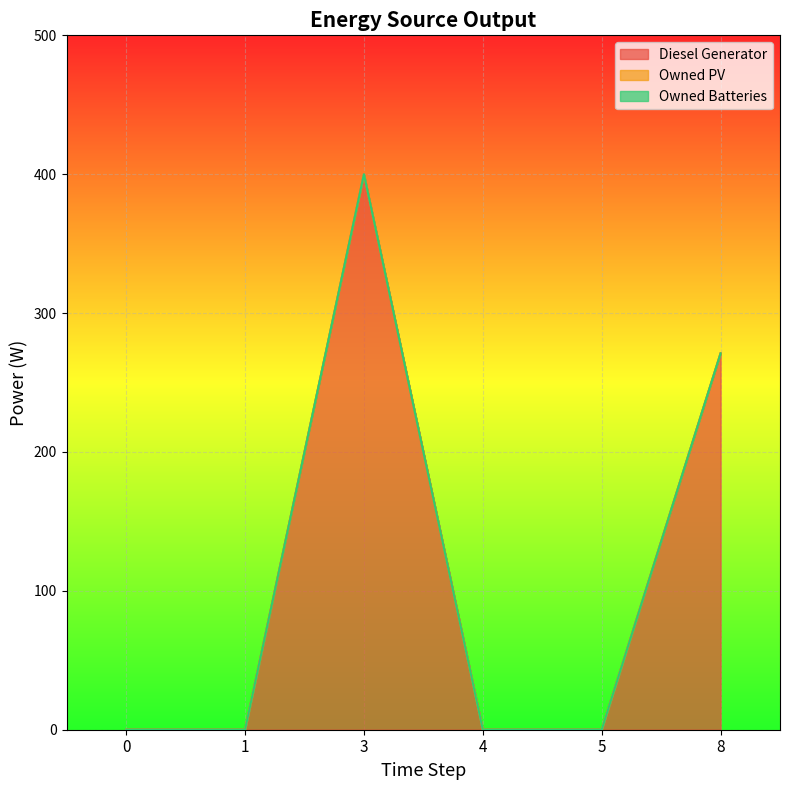

Which series has the largest total across all categories?

Diesel Generator